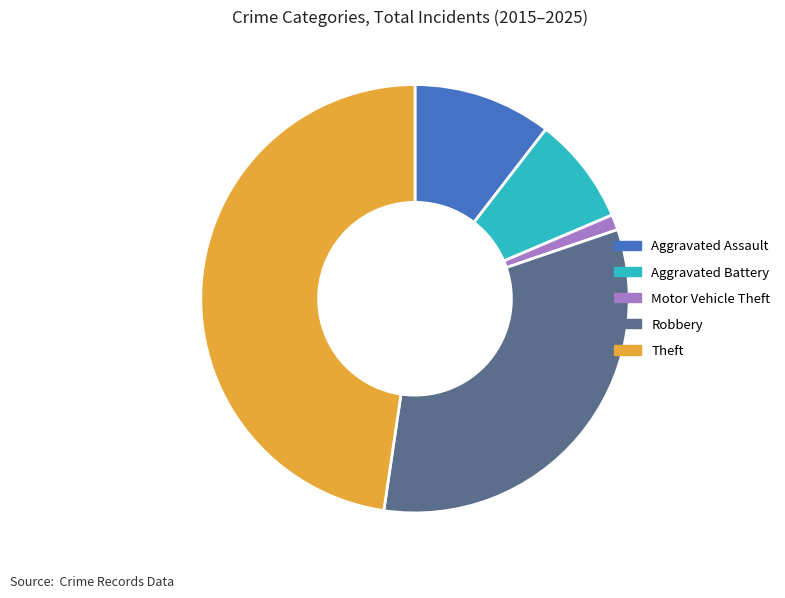

How many segments does this pie chart have?

5